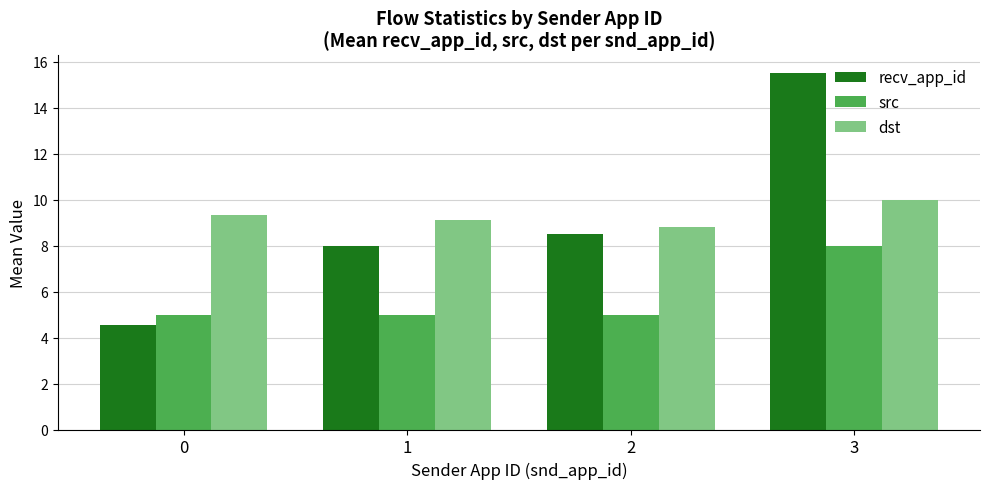

Reading left to right, transcribe all the data shown in this chart.

recv_app_id: 0=4.6	1=8.0	2=8.5	3=15.5
src: 0=5.0	1=5.0	2=5.0	3=8.0
dst: 0=9.3	1=9.1	2=8.8	3=10.0